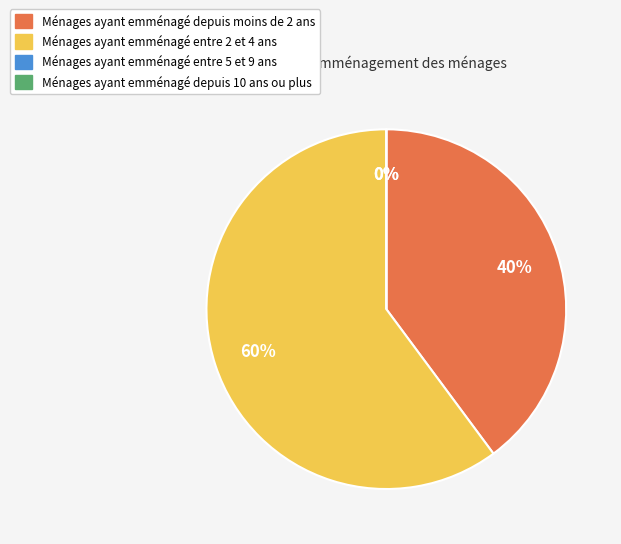

Count the number of slices in the pie.

4